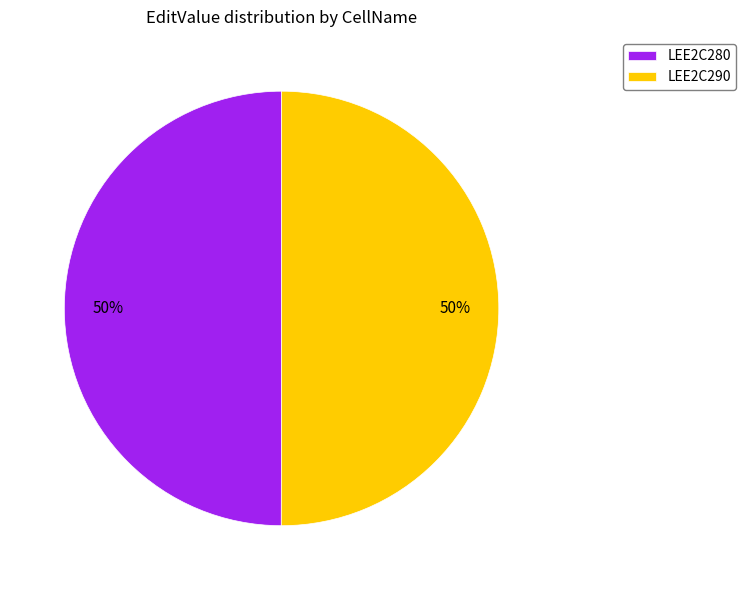

What percentage is the LEE2C290 slice, to the nearest percent?

50%